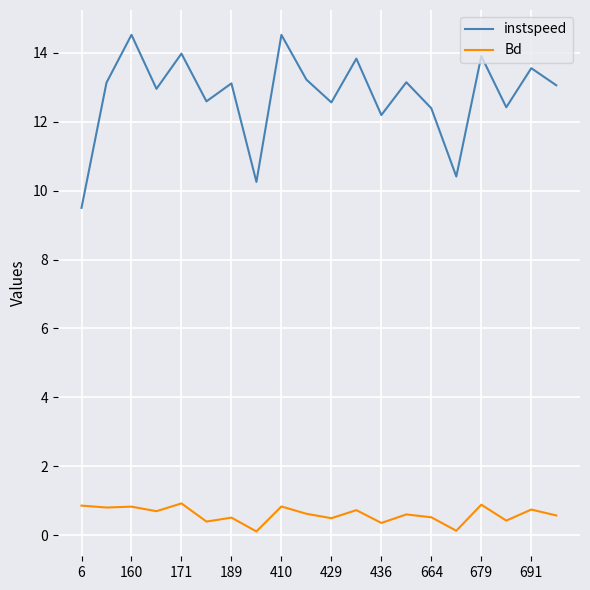

Rank the series by their maximum value, from highest to lowest.

instspeed, Bd